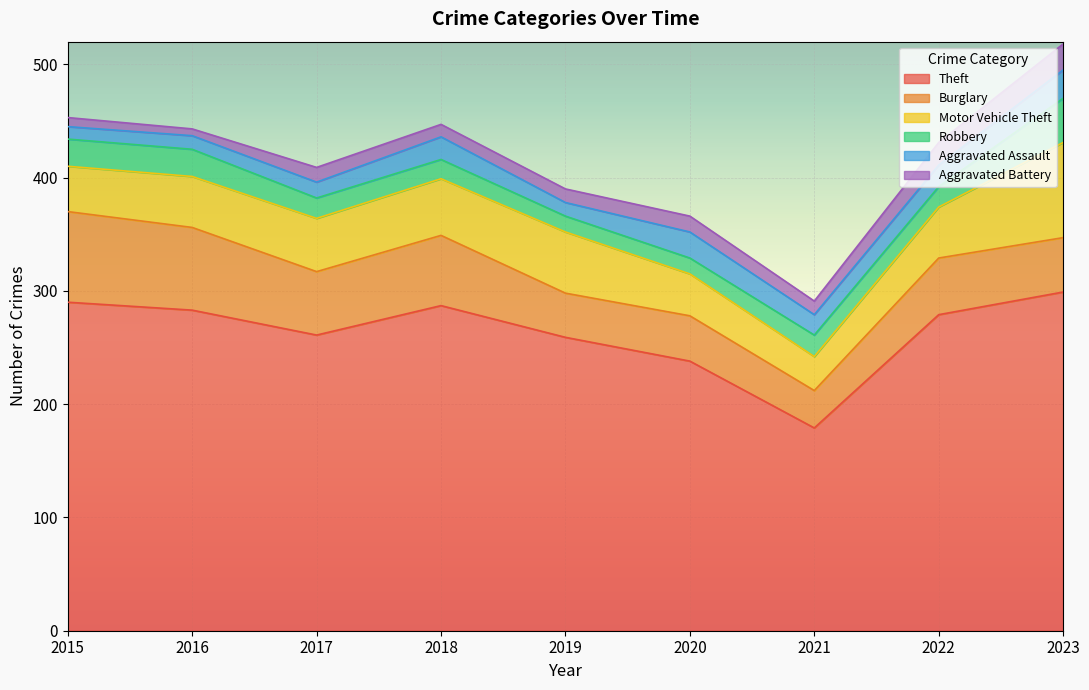

The value of Robbery at 2015 is 24. True or false?

True